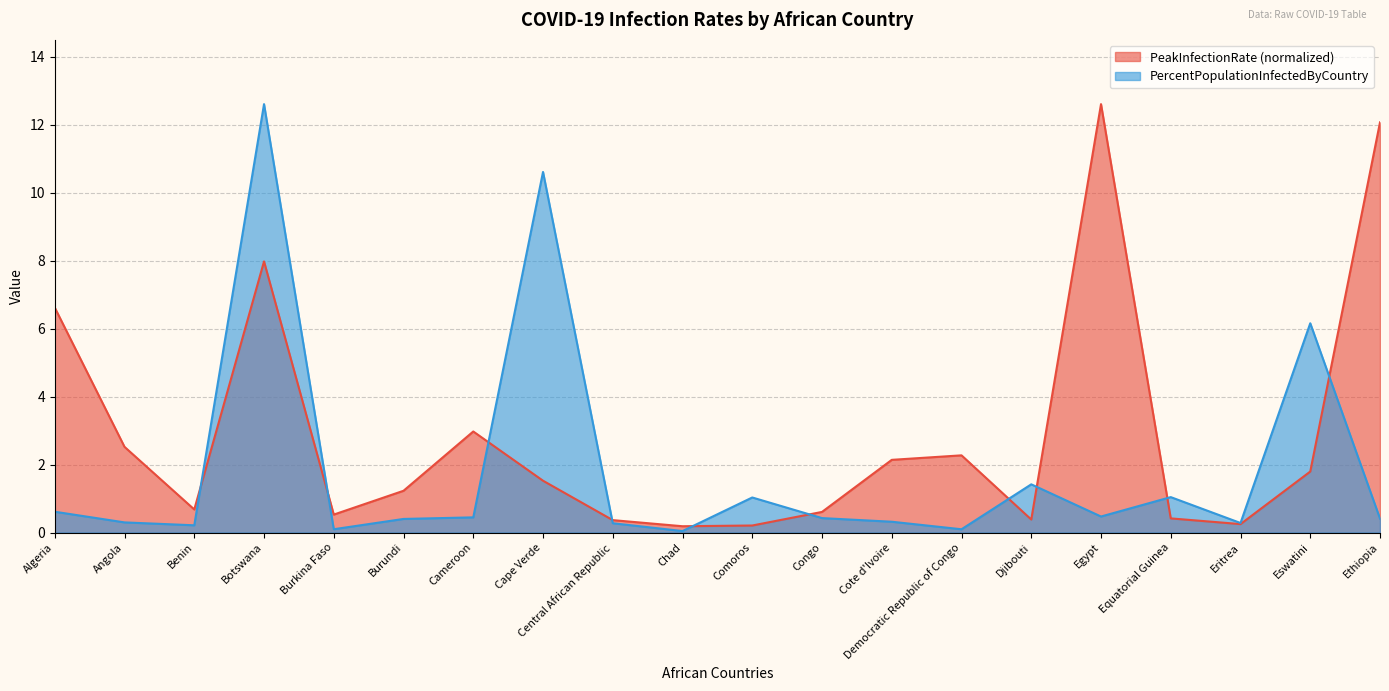

Is it true that PercentPopulationInfectedByCountry equals 0.4 at Ethiopia?

True